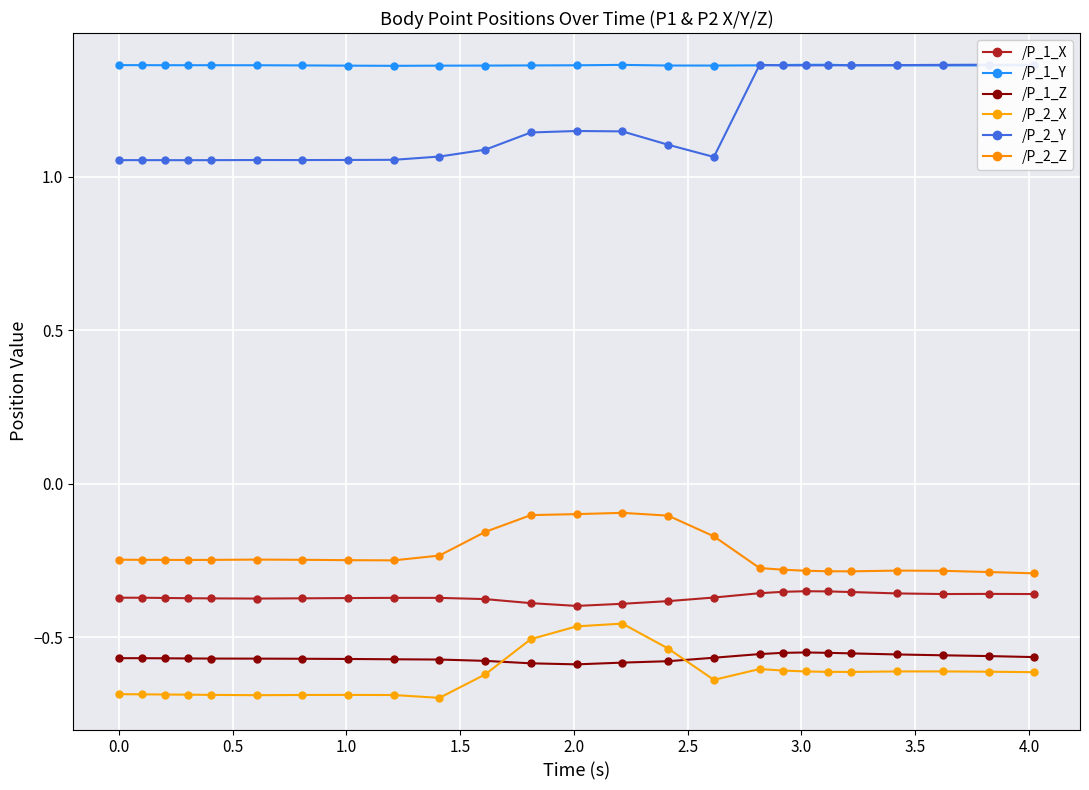

True or false: /P_2_X and /P_1_Y cross at least once.

False